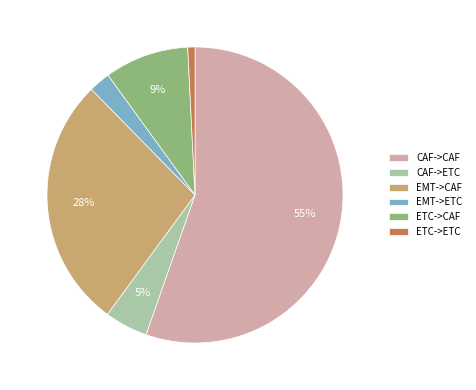

To the nearest percent, what is the average slice percentage?

17%